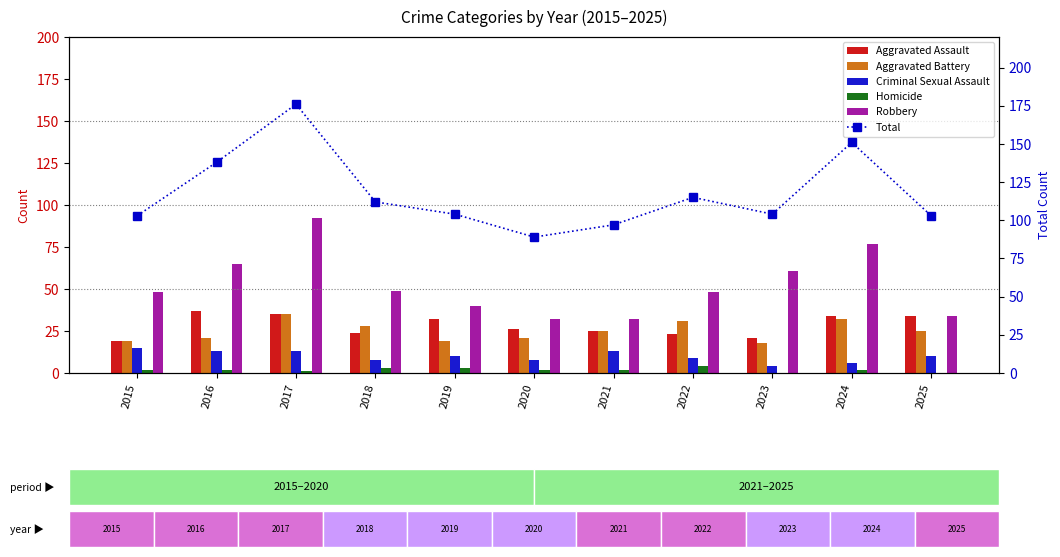

At which label does Robbery reach its peak?

2017